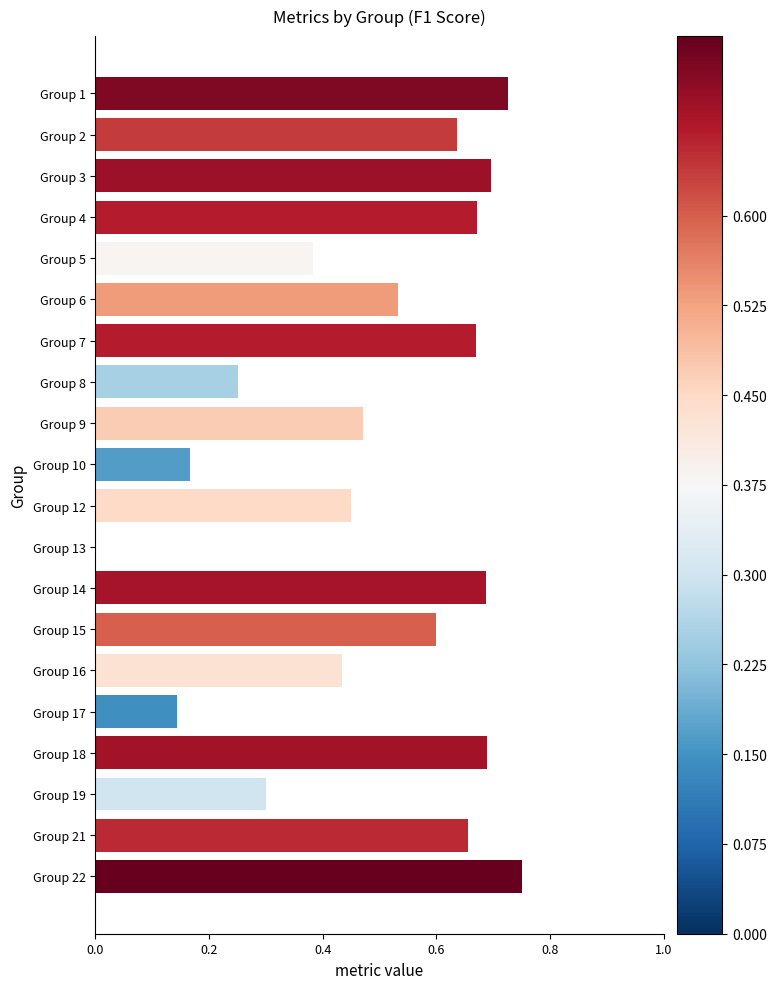

Are the bars horizontal?

Yes